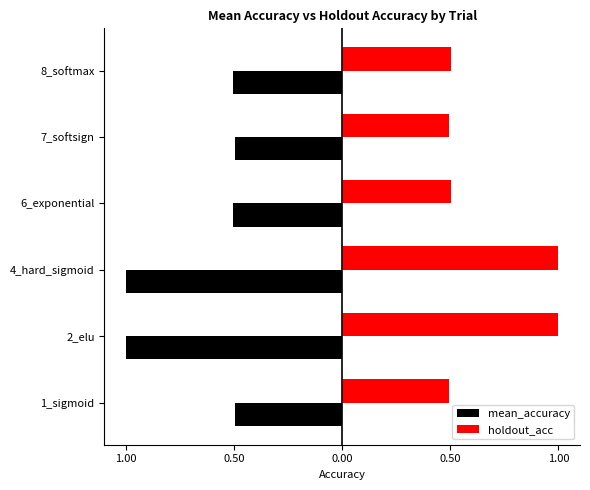

What is the value of the mean_accuracy bar at the 1st from the left?

-0.5